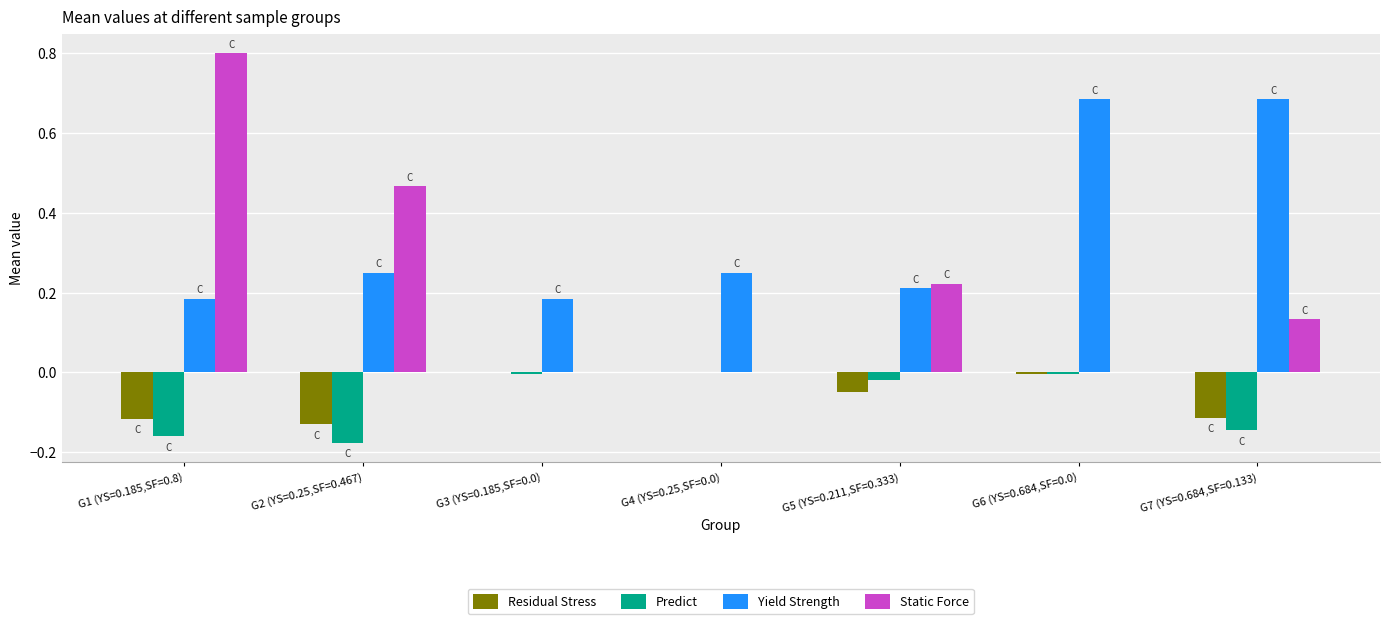

Which series changed the most between G1 (YS=0.185,SF=0.8) and G5 (YS=0.211,SF=0.333)?

Static Force